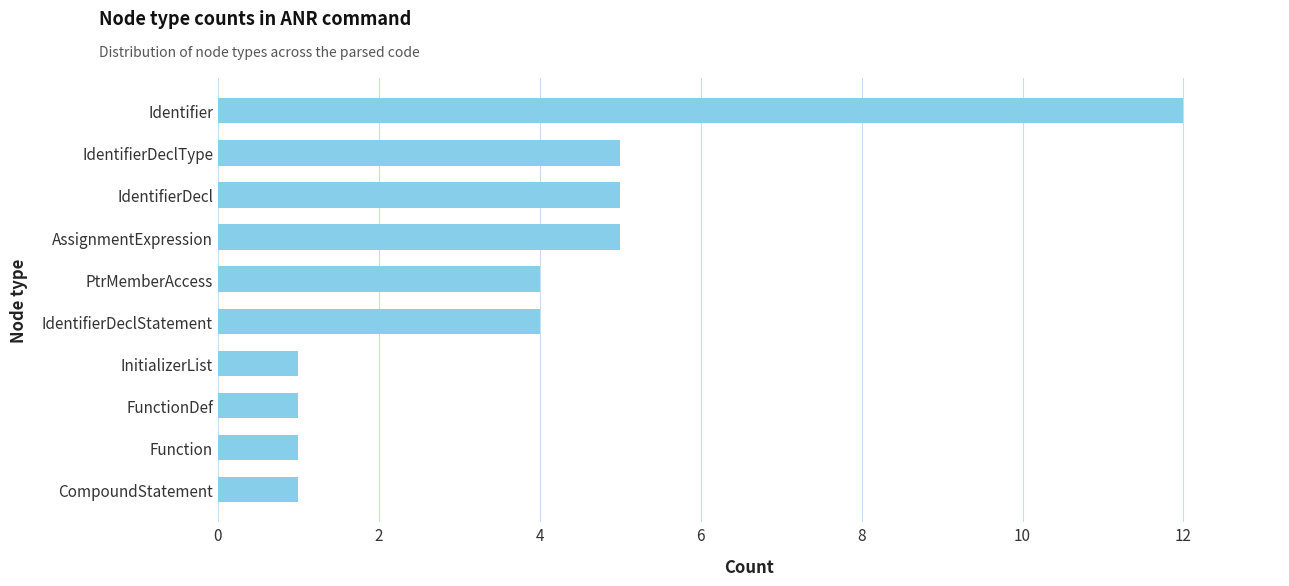

What is the ratio of the value at AssignmentExpression to the value at InitializerList?

5.0